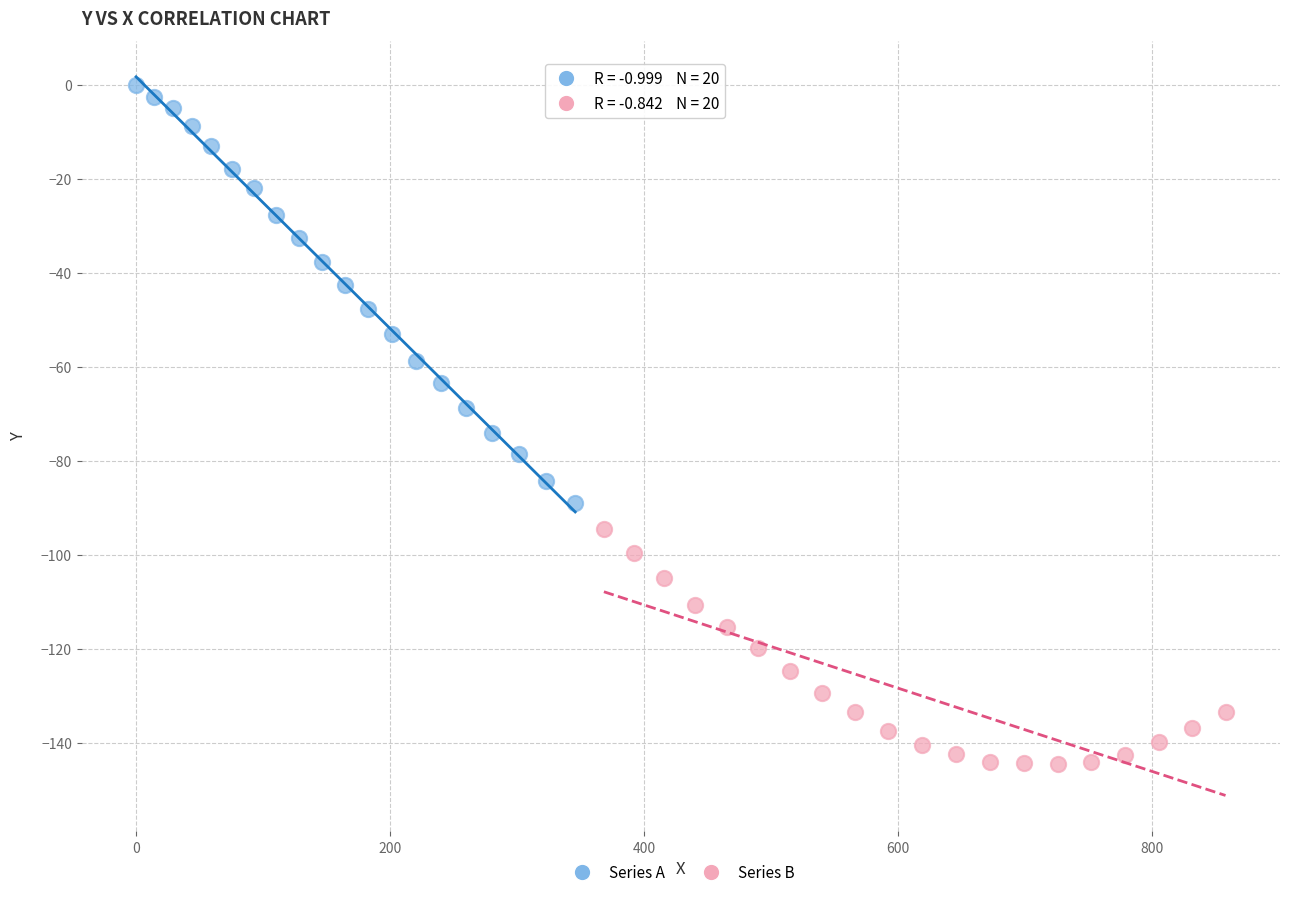

What are all the series names shown in the legend?

Series A, Series B